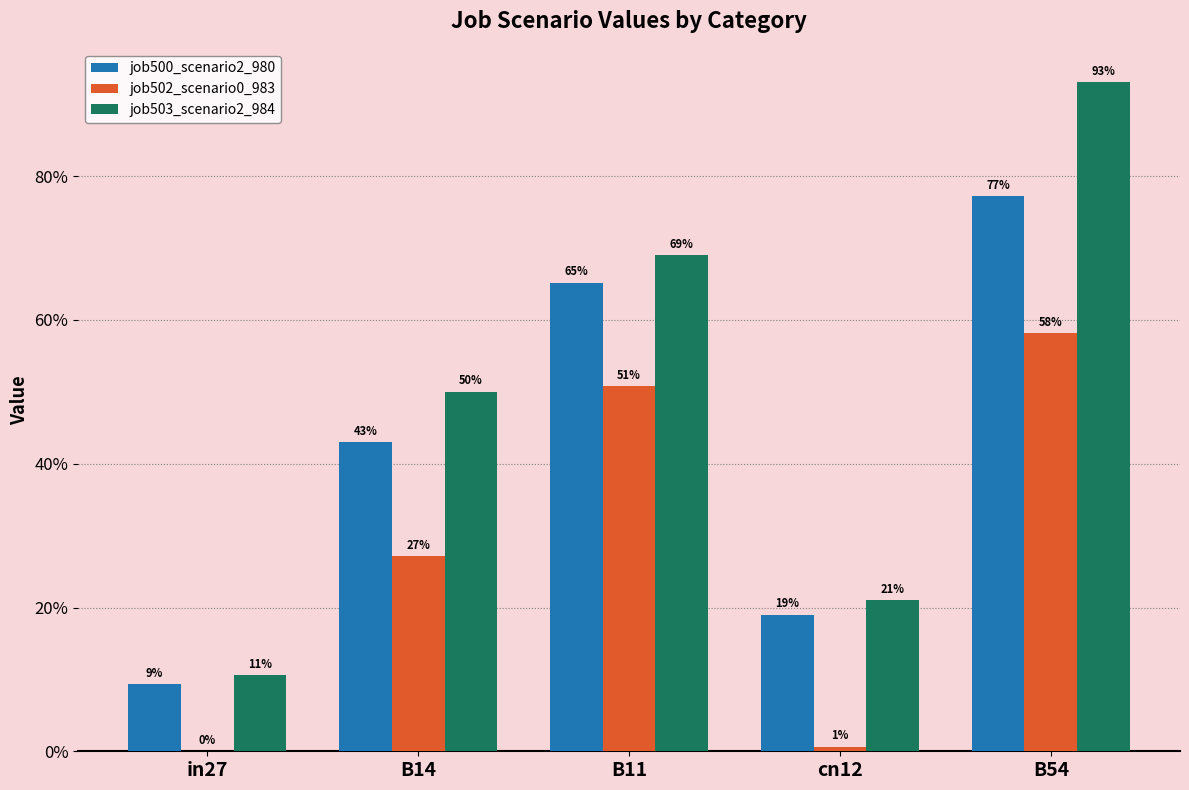

At which category does the chart reach its peak across all series?

B54